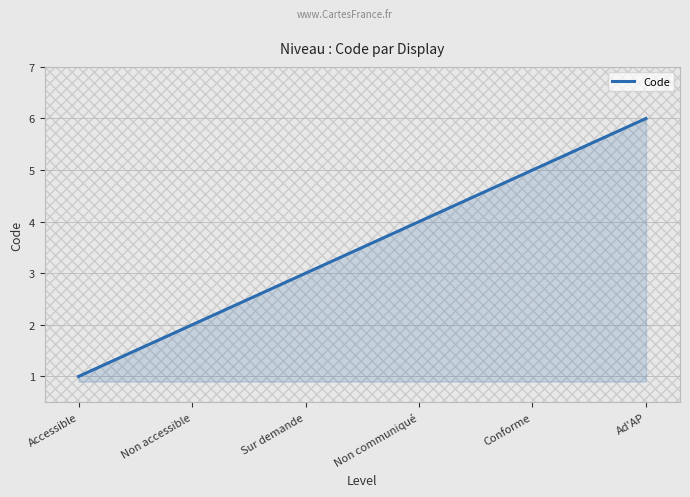

How many categories are shown in the chart?

300